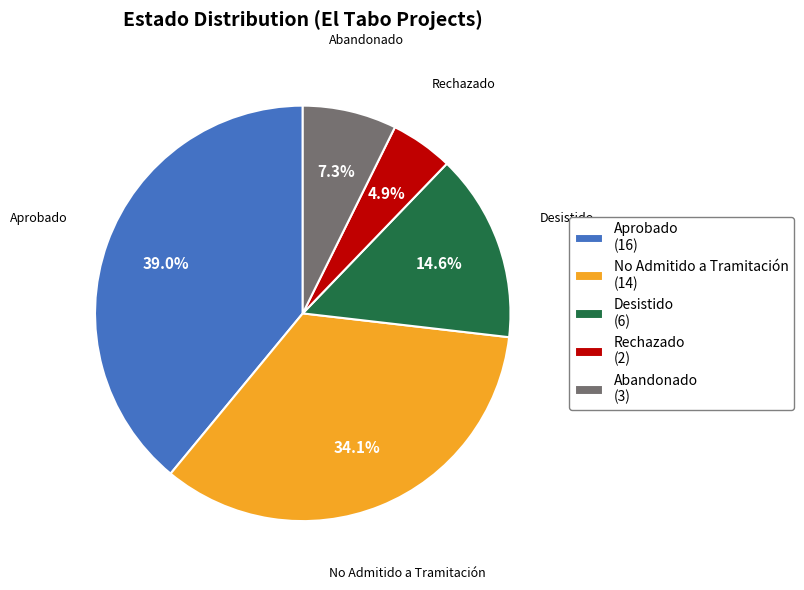

Rank the categories by value from lowest to highest.

Rechazado (2), Abandonado (3), Desistido (6), No Admitido a Tramitación (14), Aprobado (16)